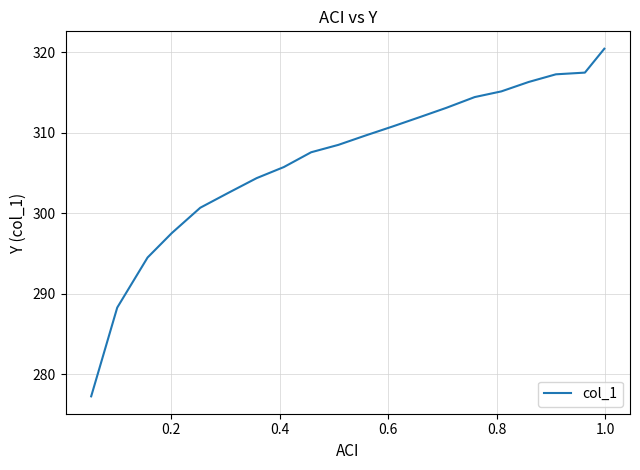

Does the chart display data point markers on the line(s)?

No